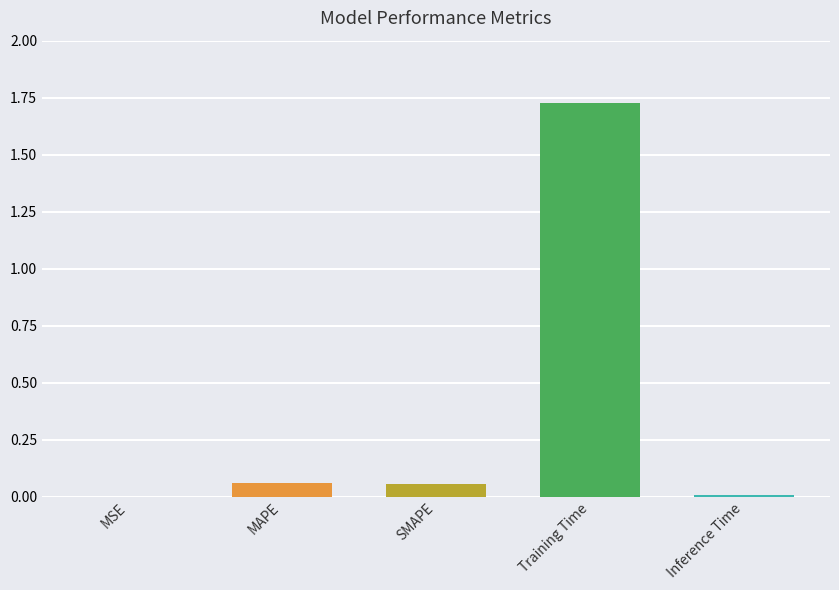

Which category has the highest value across all series?

Training Time